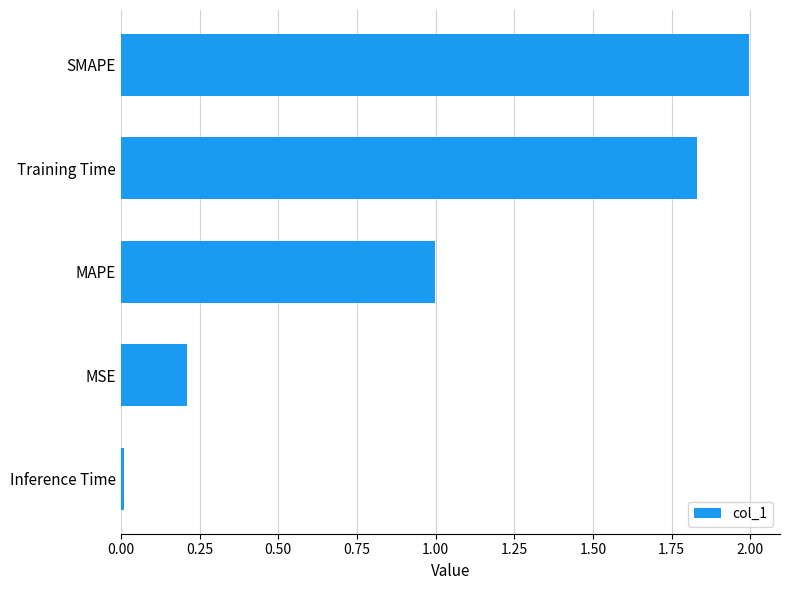

What is the average value?

1.0